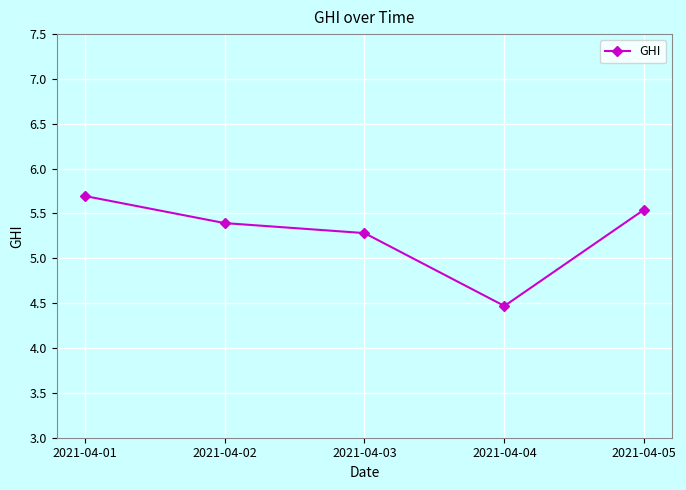

Which category has the lowest value across all series?

2021-04-04